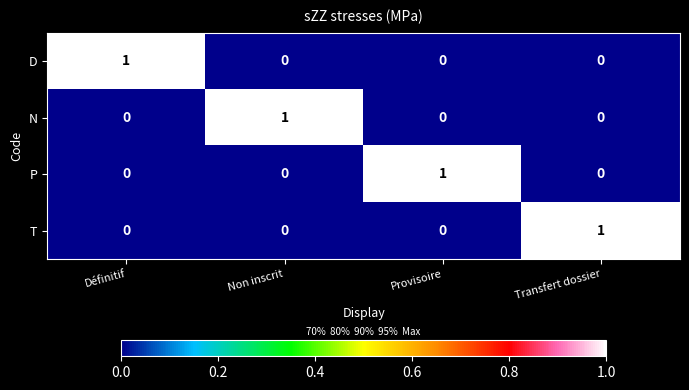

At how many categories does at least one series exceed 0?

4